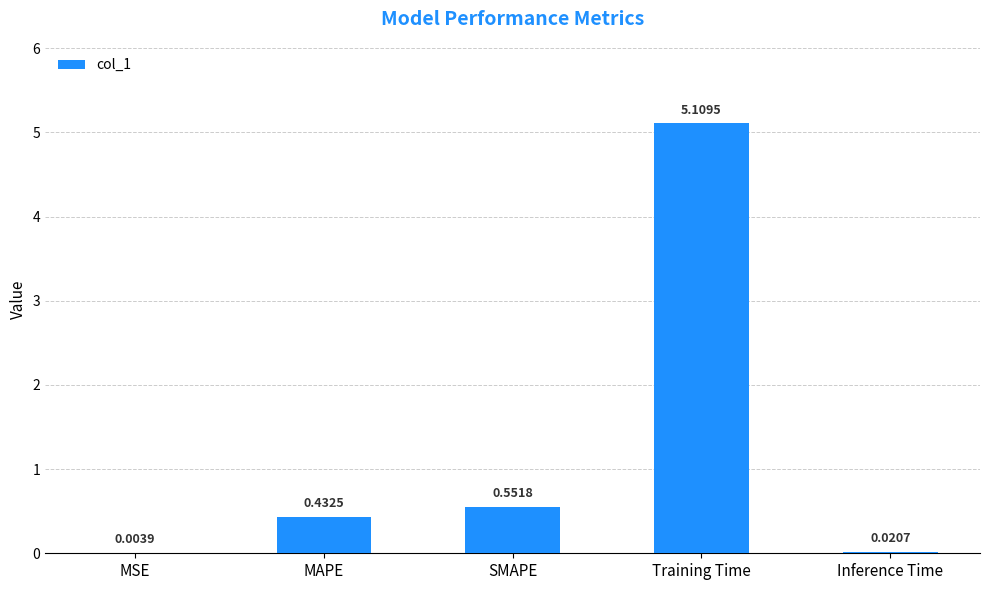

What is the greatest value displayed?

5.1